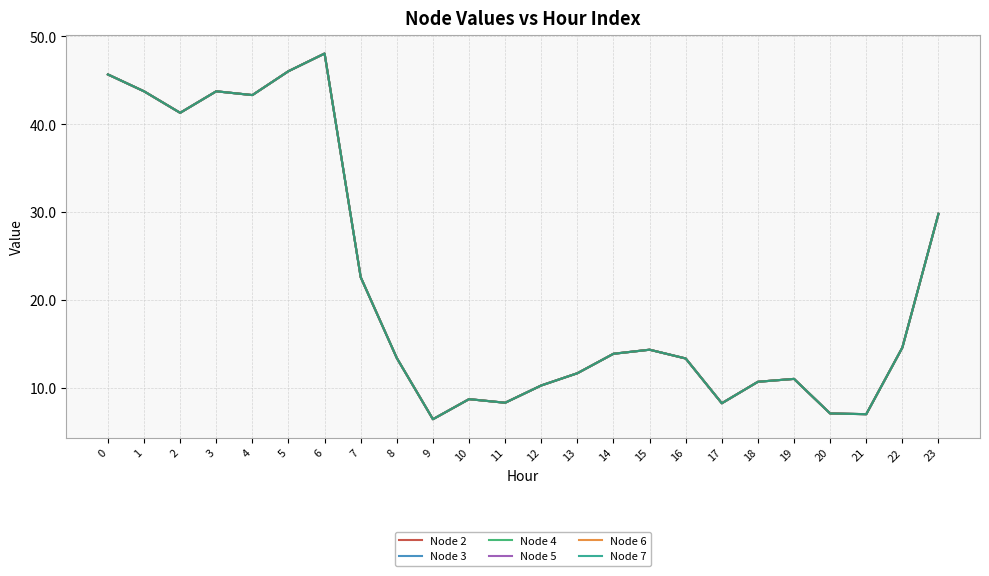

True or false: Node 4 has more than 2 interior local peaks.

True